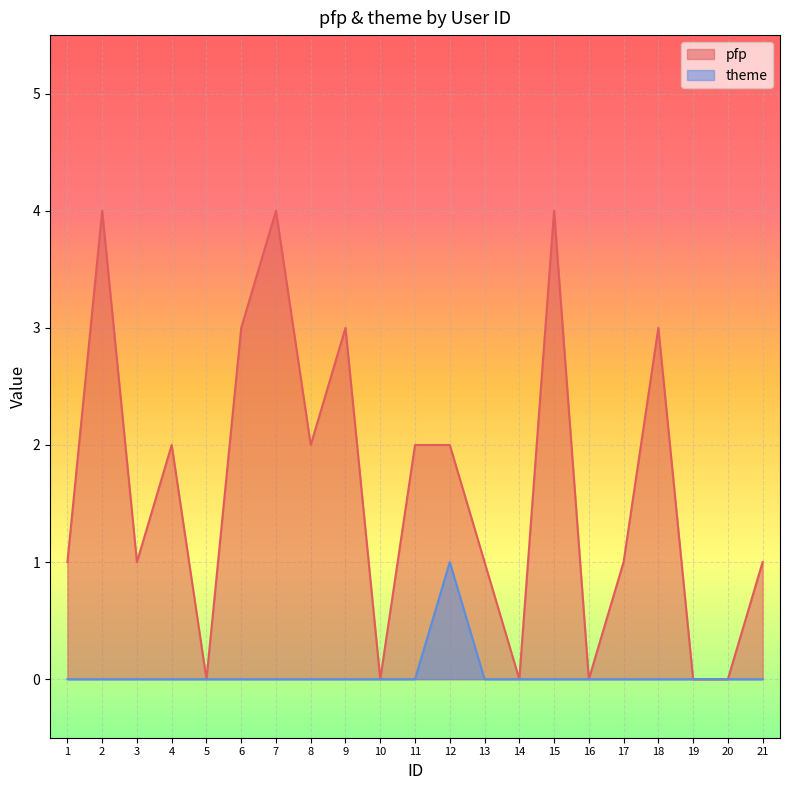

True or false: theme and pfp cross at least once.

False